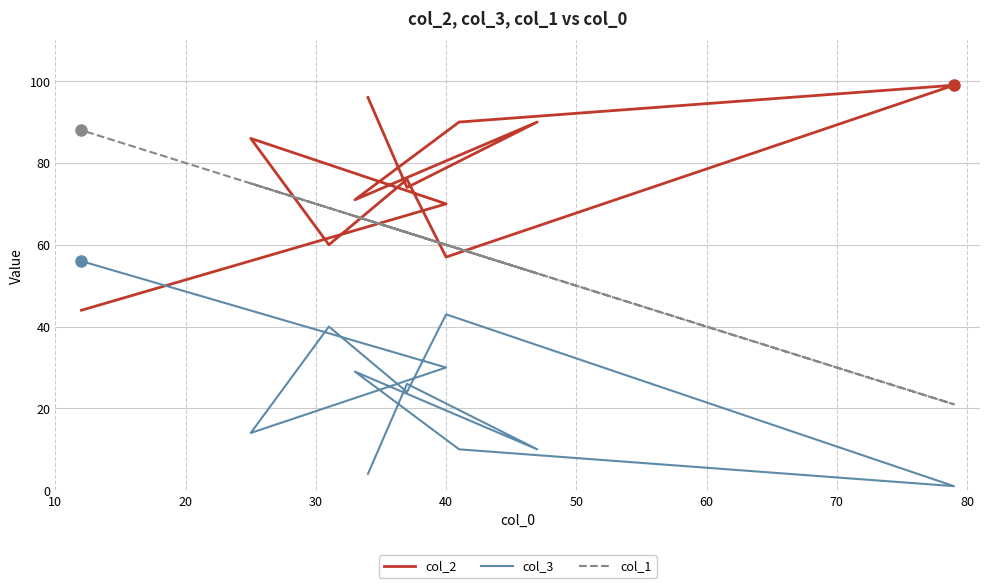

True or false: col_2 has more than 2 interior local peaks.

True